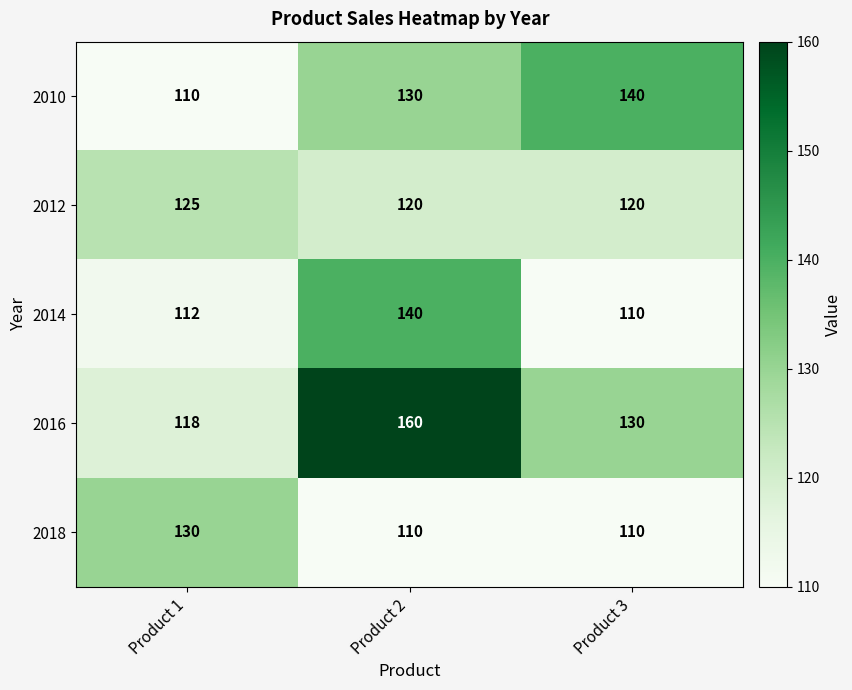

Rank the categories by 2010 value from highest to lowest.

Product 3, Product 2, Product 1